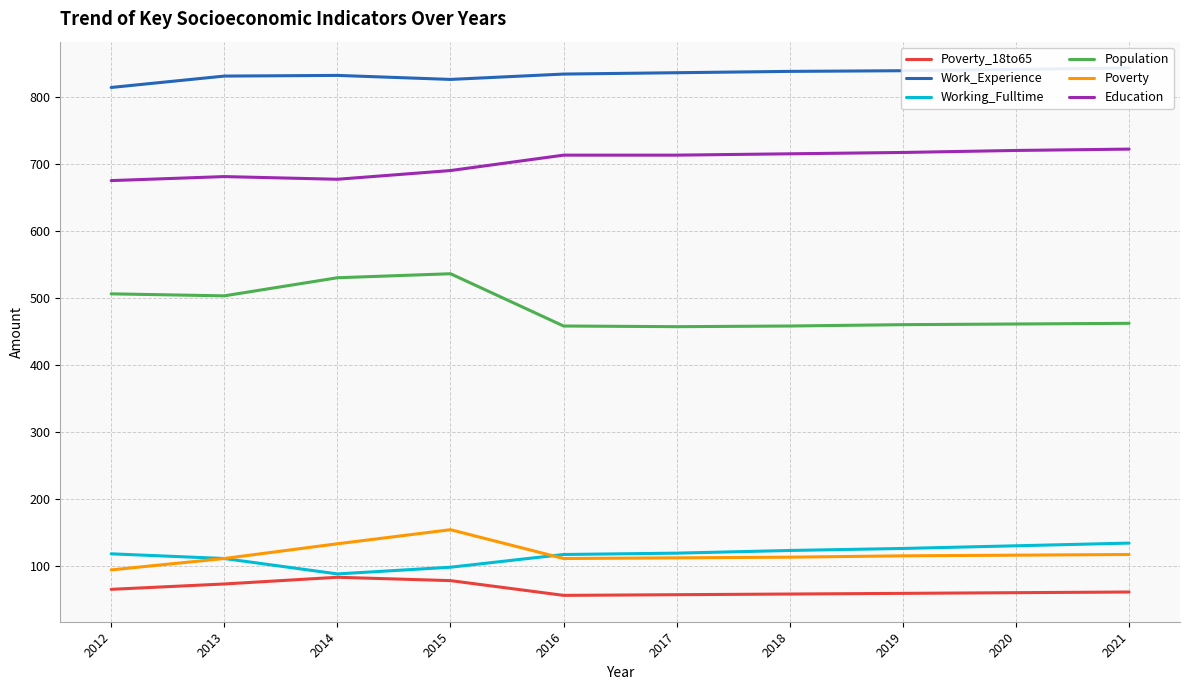

What is the value of the Population point at the 9th from the left?

461